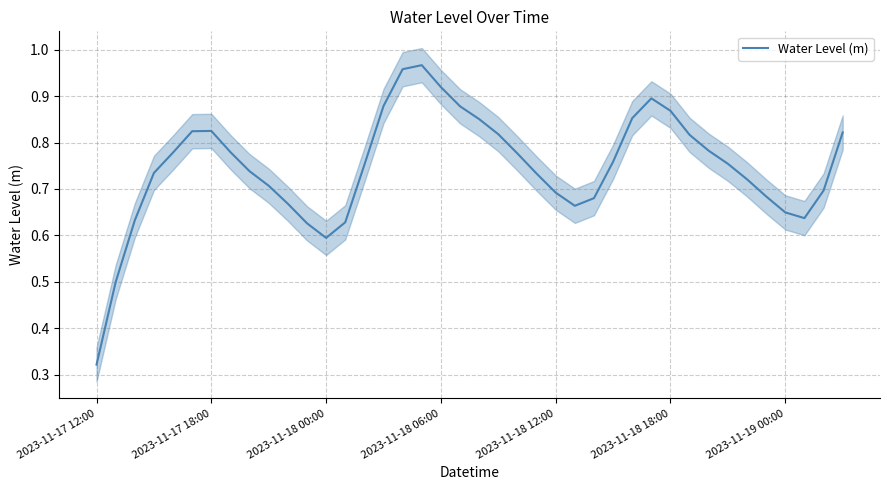

The value at 19 is 0.9. True or false?

True